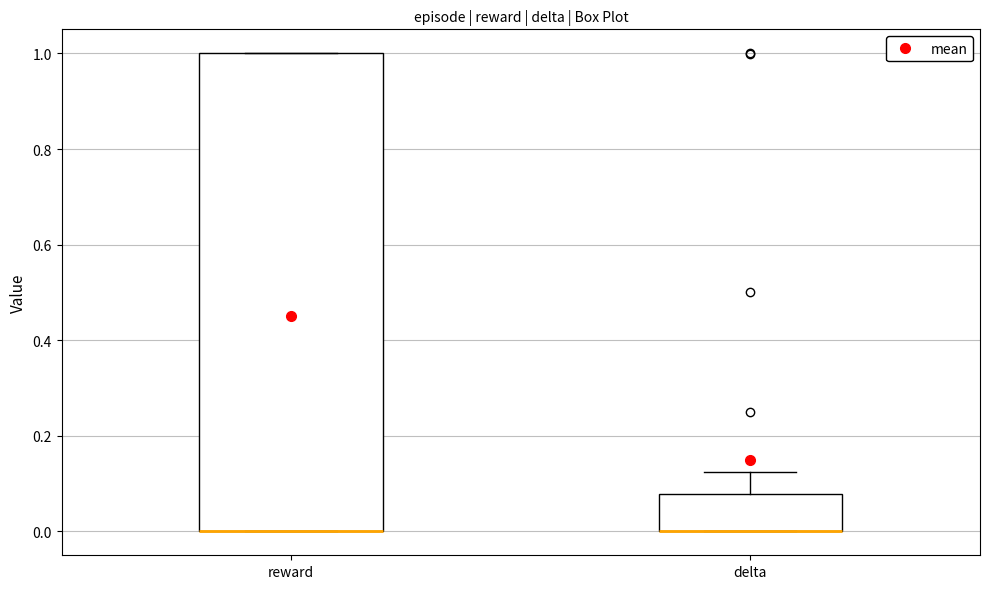

Where is the upper edge of the box for delta on the y-axis? The values are not printed on the chart, so give them approximately, as read against the axis.

0.08